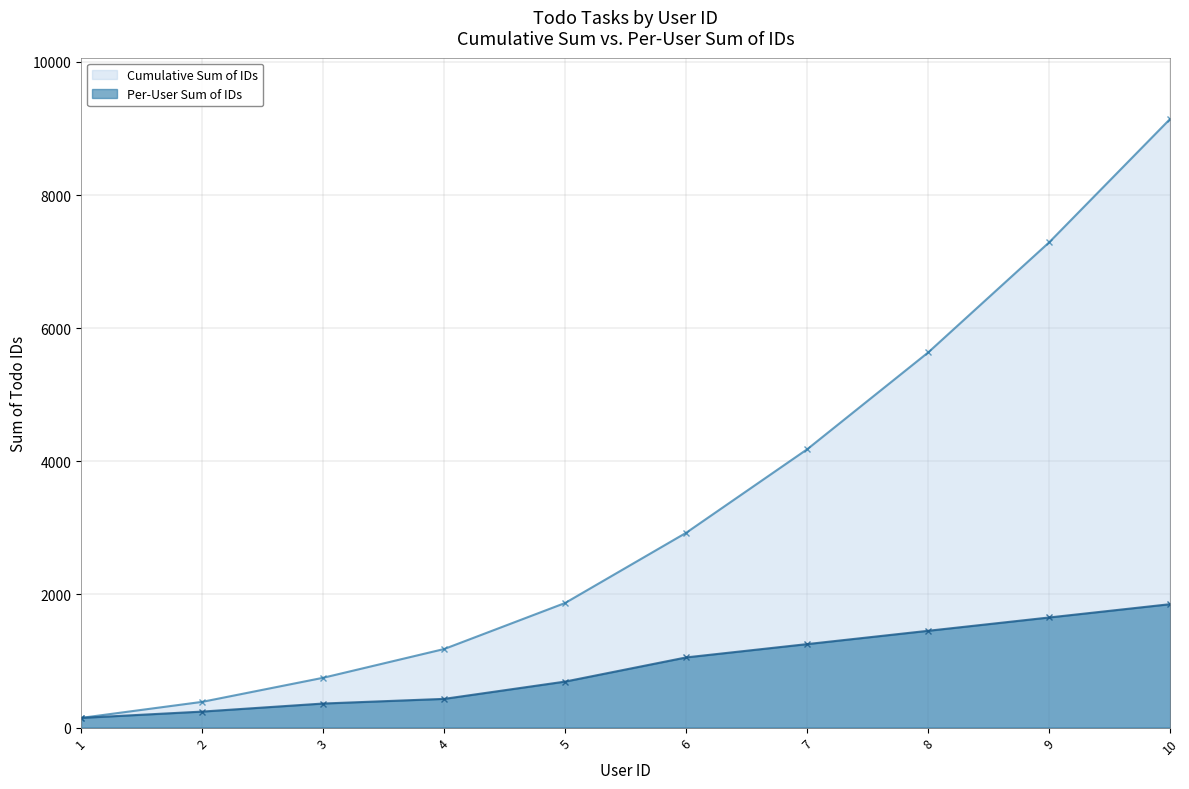

What is the sum of the values at 8 and 2?

6025